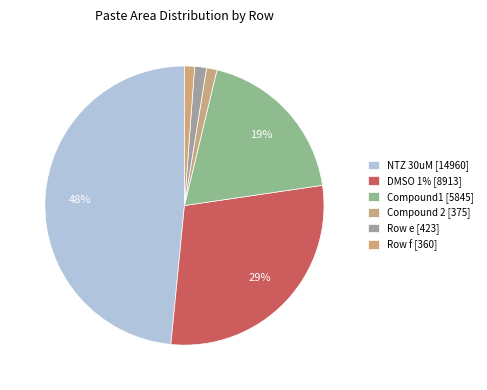

Rank the categories by value from lowest to highest.

Row f [360], Compound 2 [375], Row e [423], Compound1 [5845], DMSO 1% [8913], NTZ 30uM [14960]